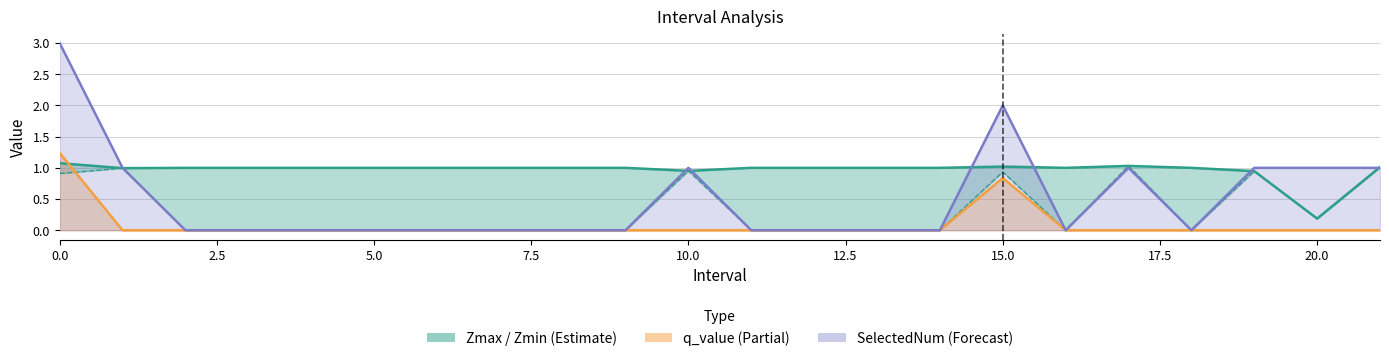

True or false: Zmax and Zmin cross at least once.

False